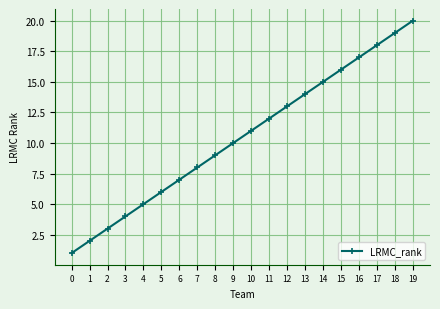

The chart shows a value of 18 at 13. True or false?

False